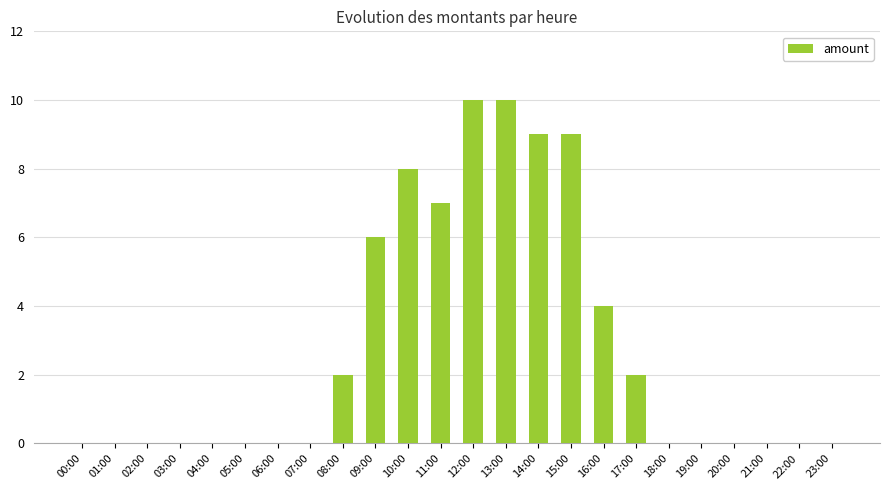

What is the maximum value shown in the chart?

10